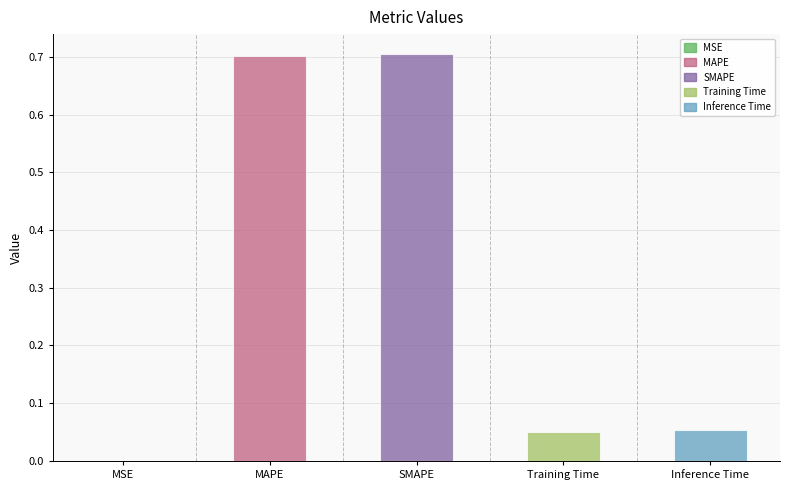

Rank the categories by value from highest to lowest.

SMAPE, MAPE, Inference Time, Training Time, MSE